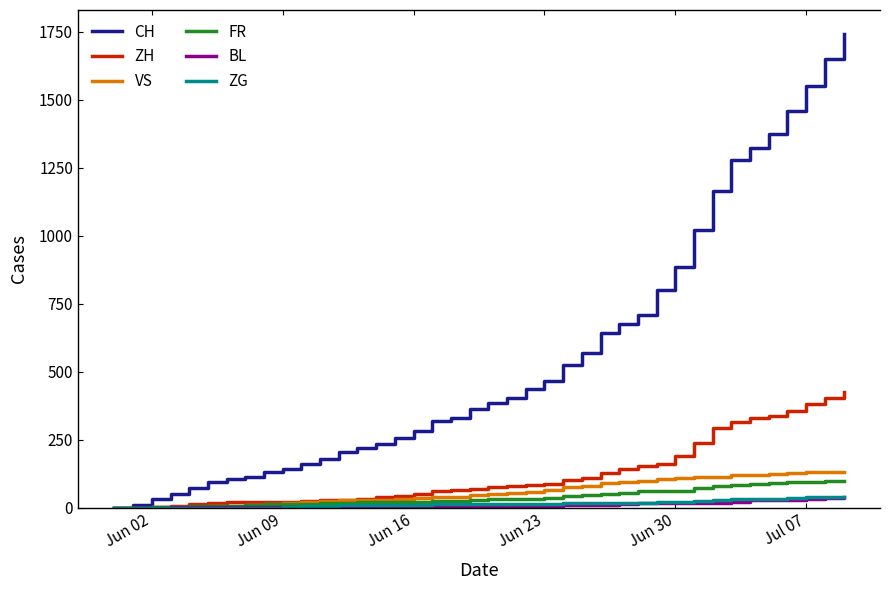

What are all the series names shown in the legend?

CH, ZH, VS, FR, BL, ZG